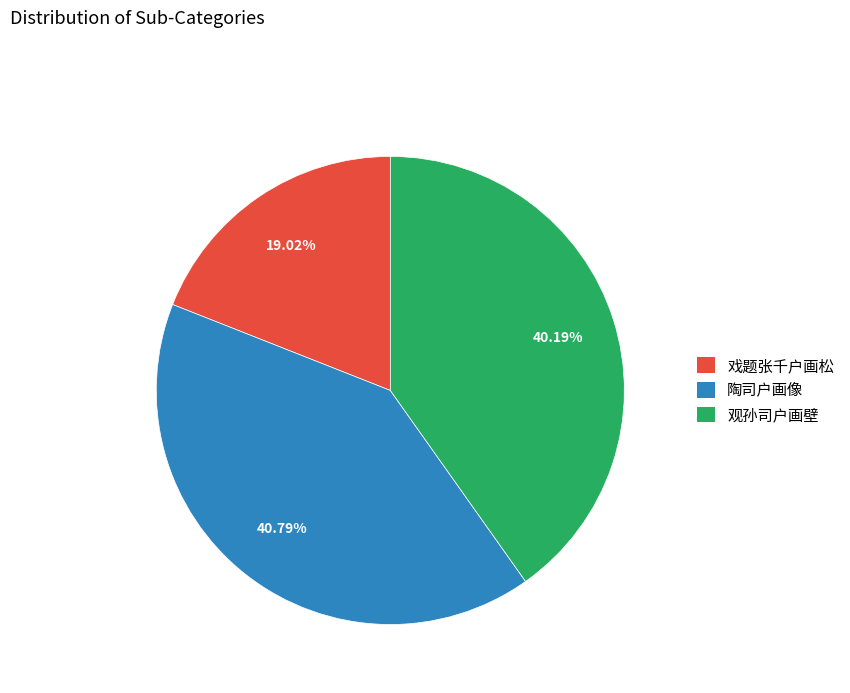

Which has a higher value, 观孙司户画壁 or 戏题张千户画松?

观孙司户画壁